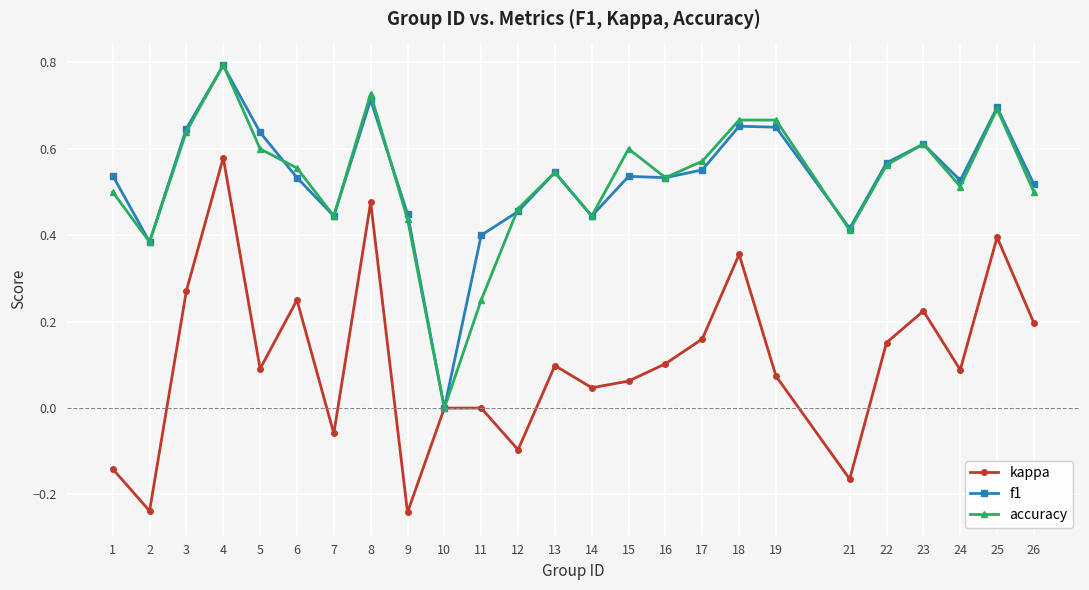

At 17, list the series in order from smallest to largest.

kappa, f1, accuracy